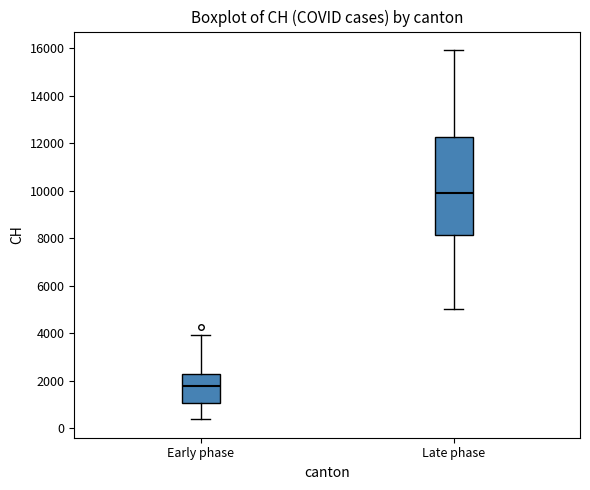

Which box's median line is the lowest?

Early phase